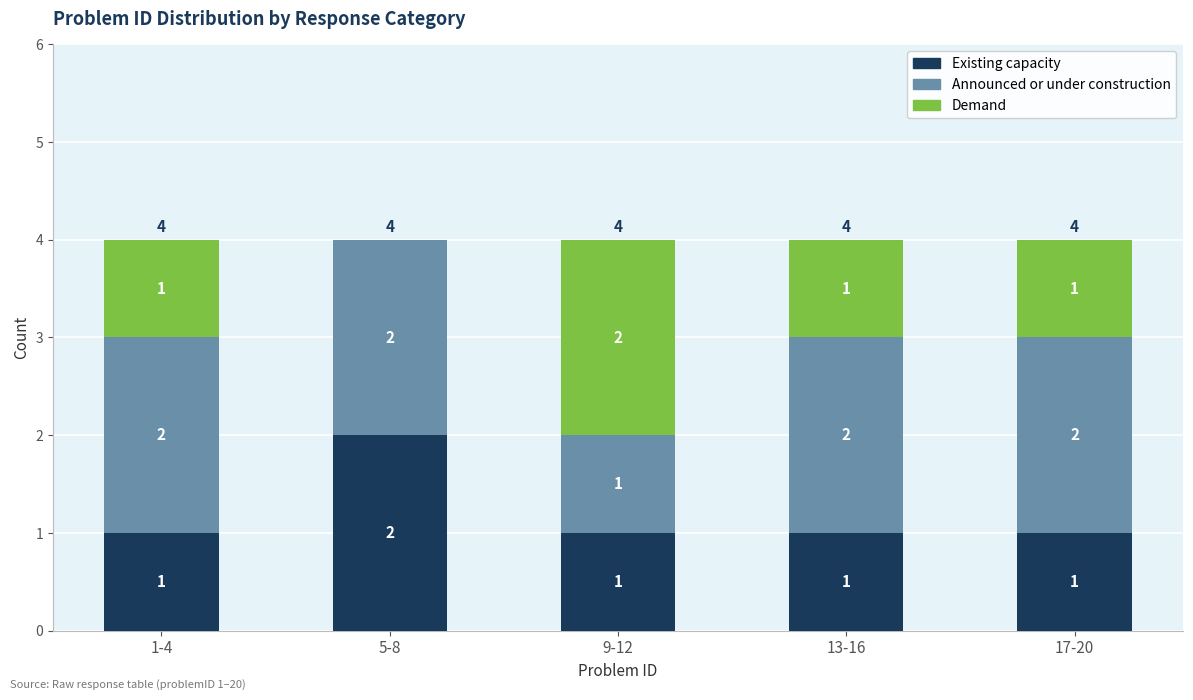

Are the bars grouped side by side (vs. stacked)?

No